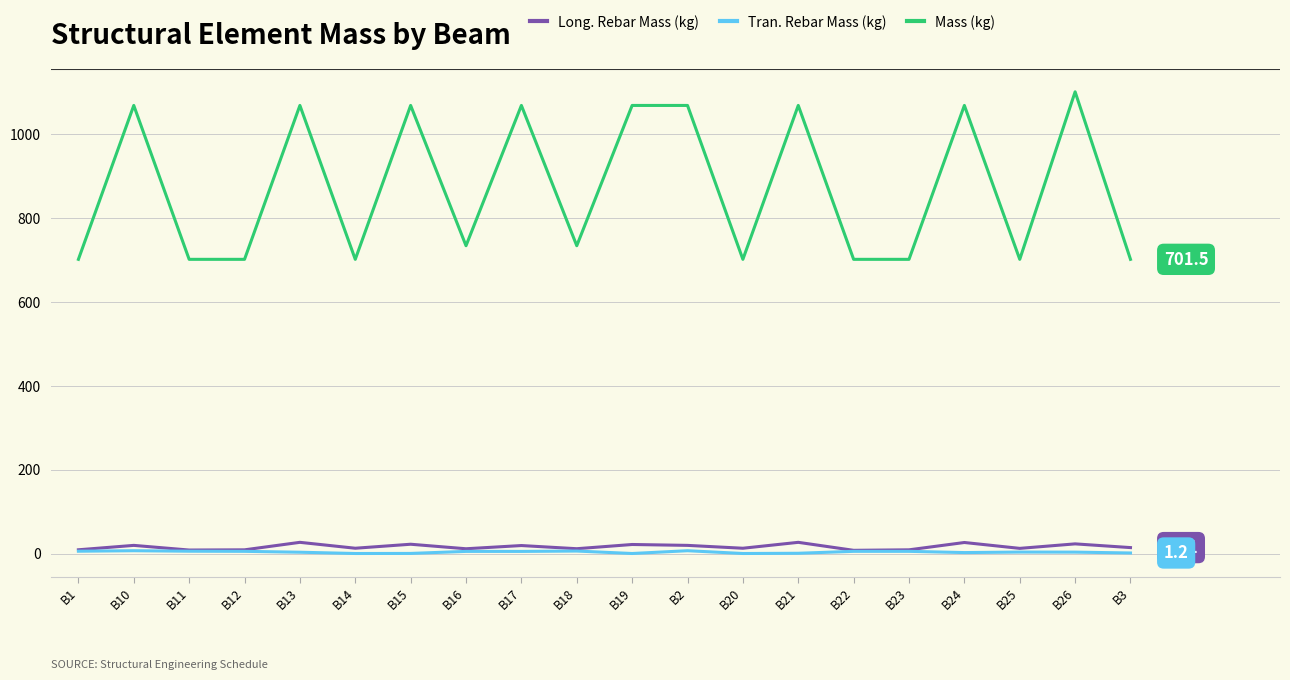

What is the lowest value of the Long. Rebar Mass (kg) series?

7.6